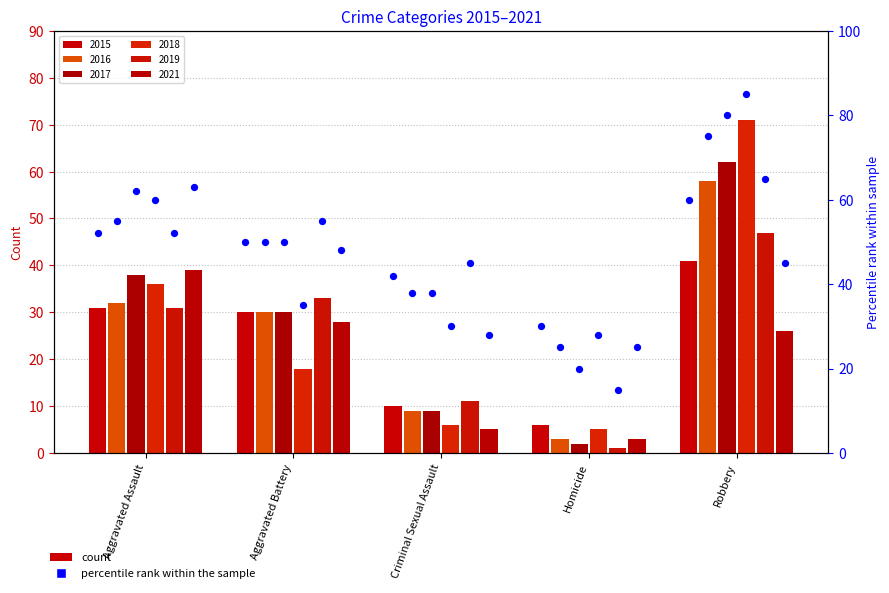

Which series contains the highest Y value?

2018